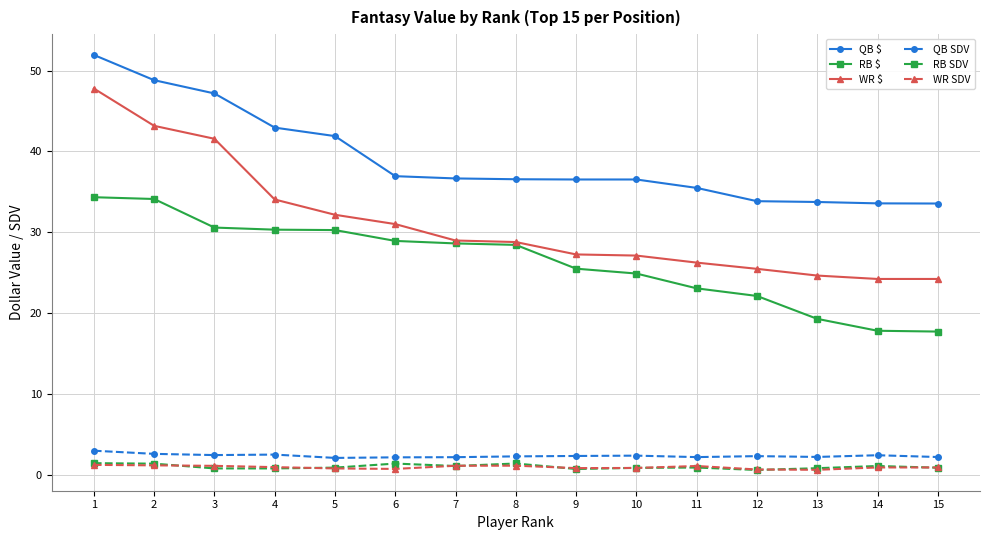

Which series has the widest spread of values?

WR $